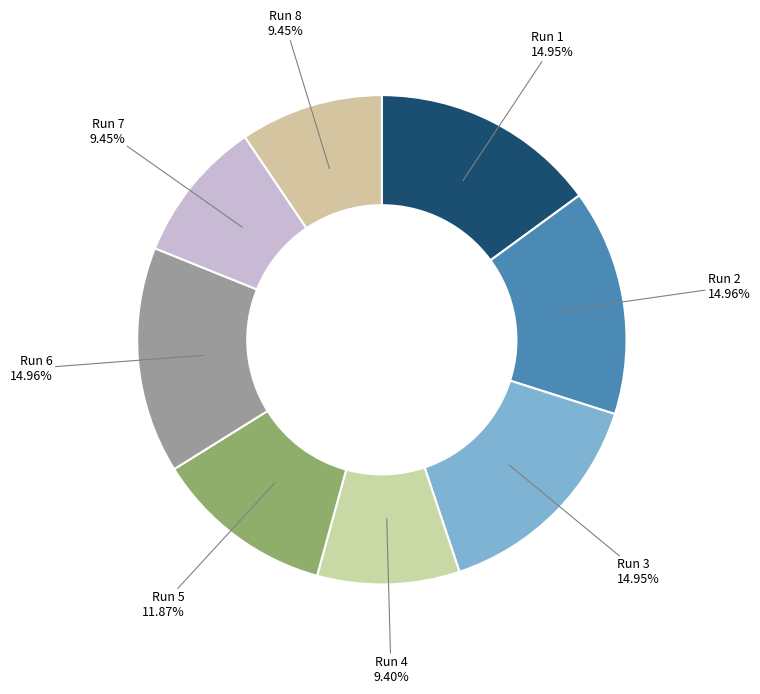

How many segments does this pie chart have?

8